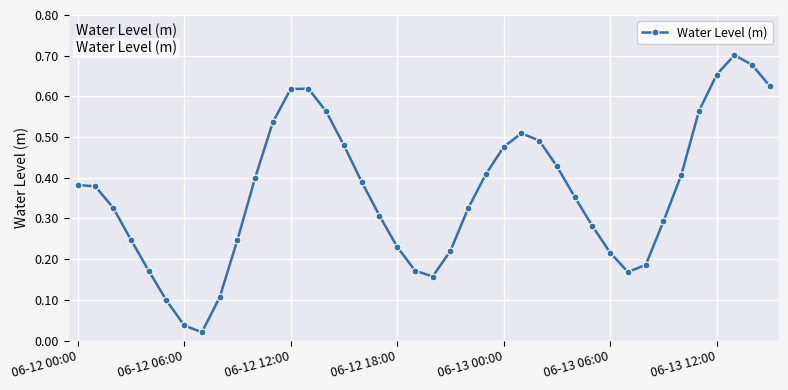

What is the sum of all values?

14.5